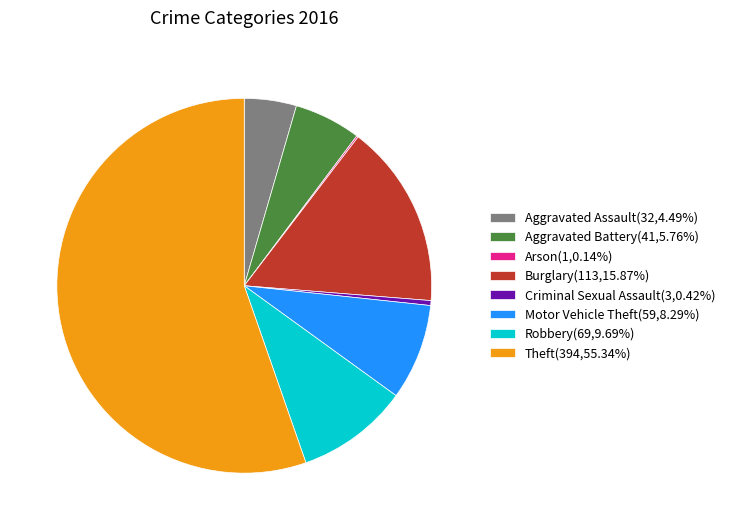

True or false: Aggravated Assault accounts for 4% of the total.

True